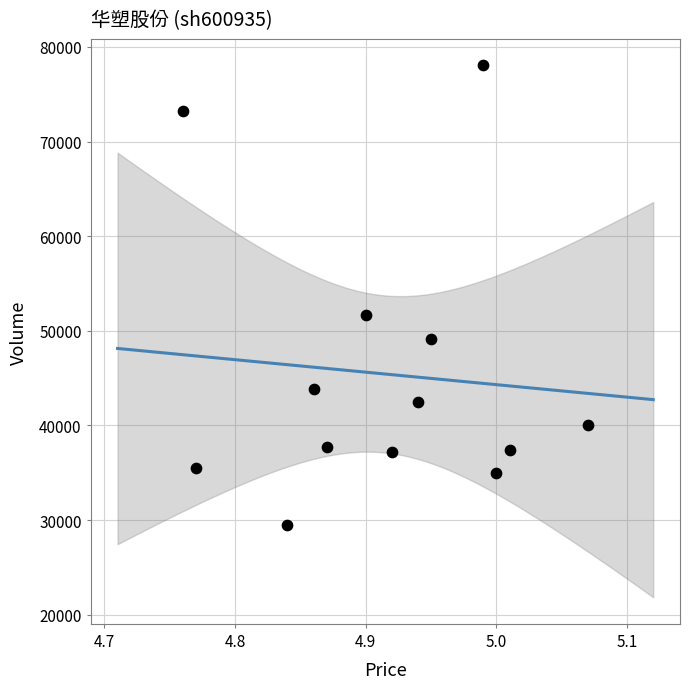

What is the range of Y values (max minus min)?

48556